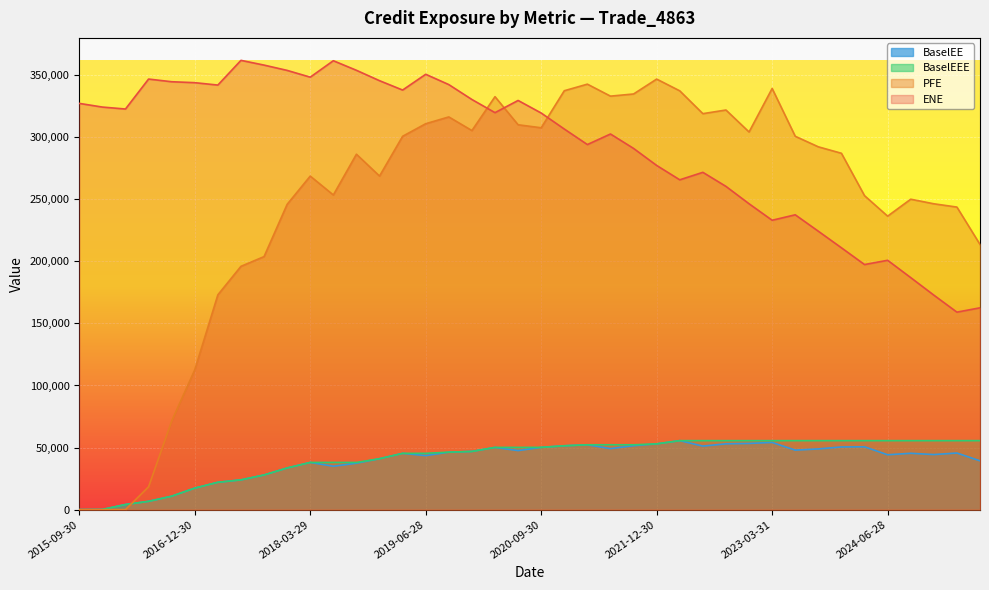

What value does the BaselEE series have at 2018-09-28?

37382.4